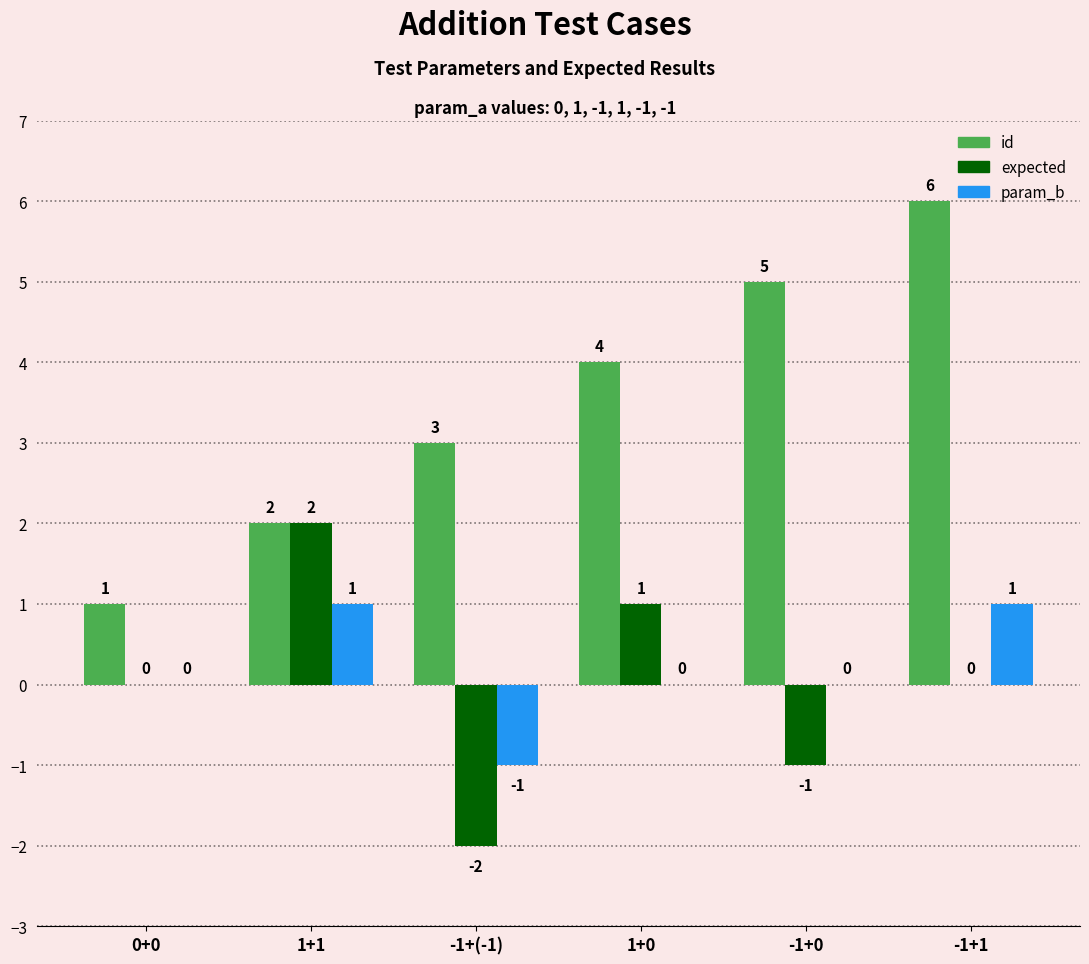

Which category has the highest value across all series?

-1+1